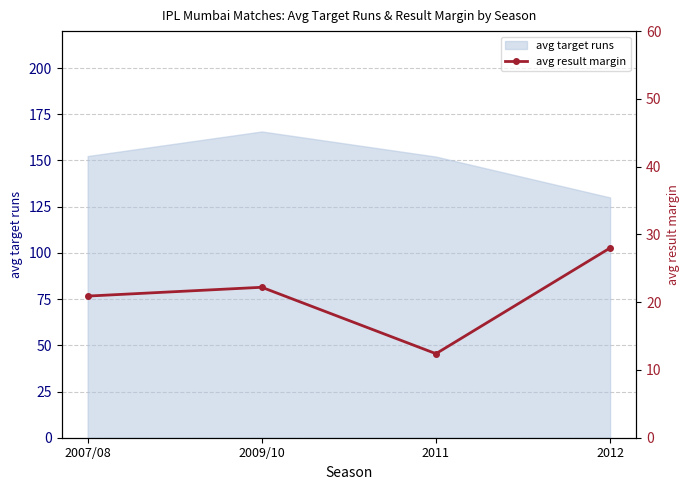

True or false: avg target runs has more than 2 interior local peaks.

False